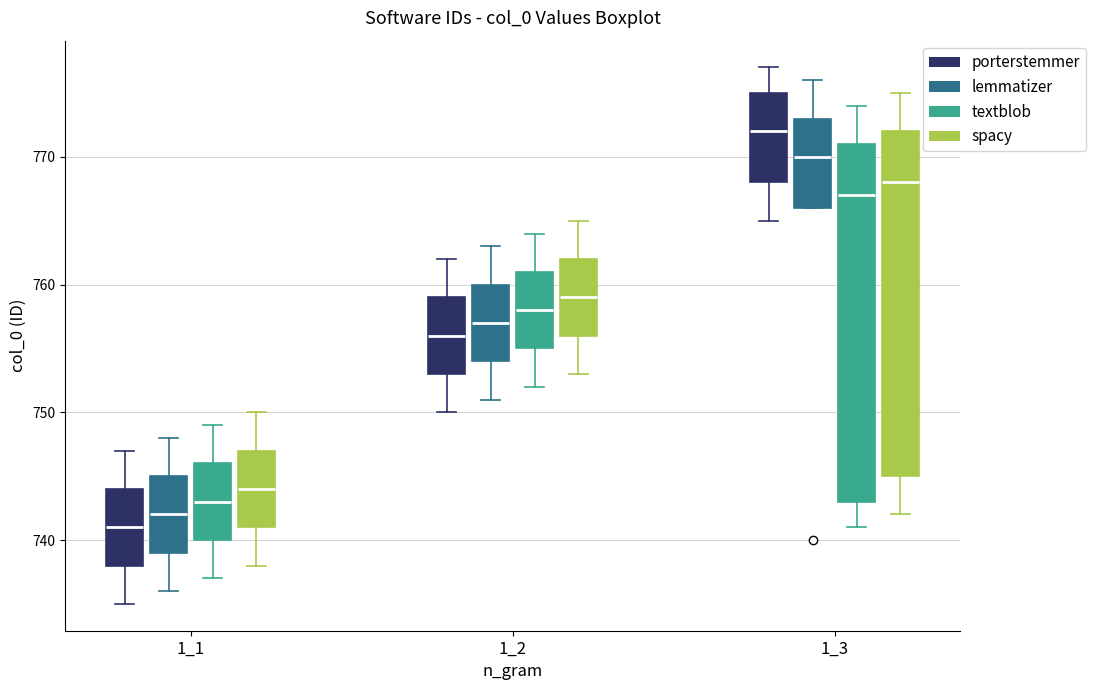

Reading left to right, read every box against the y-axis: the position of its median line, the range the box covers, and the ends of its whiskers. The values are not printed on the chart, so give them approximately, as read against the axis.

1_1 (porterstemmer): median 741, box 738 to 744, whiskers 735 to 747
1_1 (lemmatizer): median 742, box 739 to 745, whiskers 736 to 748
1_1 (textblob): median 743, box 740 to 746, whiskers 737 to 749
1_1 (spacy): median 744, box 741 to 747, whiskers 738 to 750
1_2 (porterstemmer): median 756, box 753 to 759, whiskers 750 to 762
1_2 (lemmatizer): median 757, box 754 to 760, whiskers 751 to 763
1_2 (textblob): median 758, box 755 to 761, whiskers 752 to 764
1_2 (spacy): median 759, box 756 to 762, whiskers 753 to 765
1_3 (porterstemmer): median 772, box 768 to 775, whiskers 765 to 777
1_3 (lemmatizer): median 770, box 766 to 773, whiskers 766 to 776
1_3 (textblob): median 767, box 743 to 771, whiskers 741 to 774
1_3 (spacy): median 768, box 745 to 772, whiskers 742 to 775